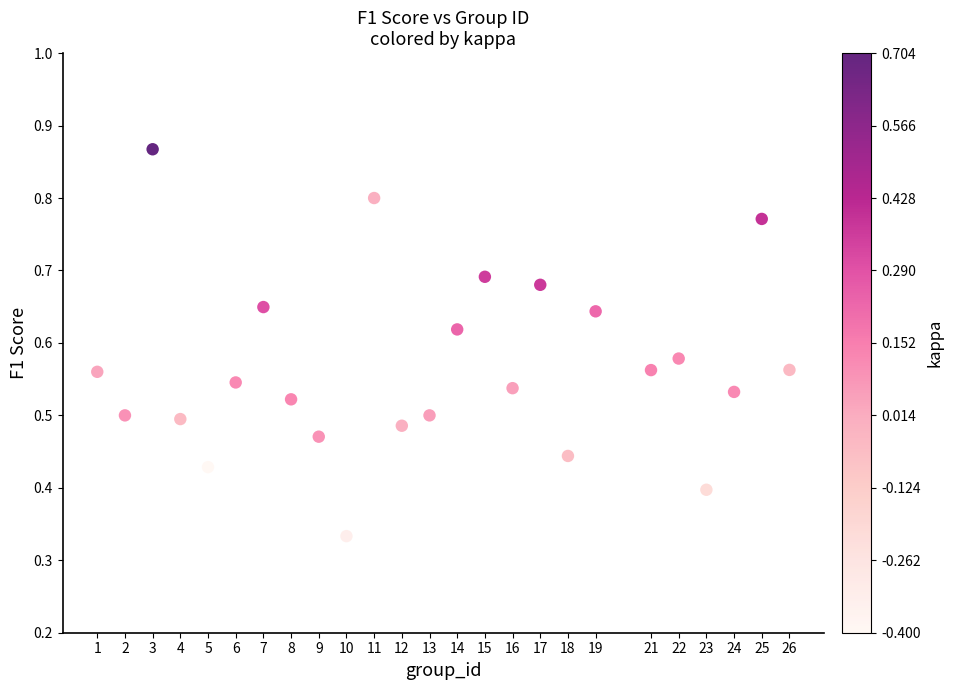

What is the range of X values (max minus min)?

25.0